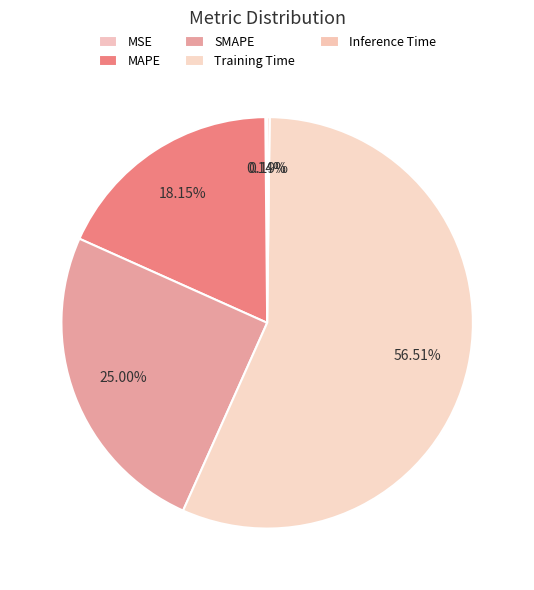

What is the ratio of the value at MAPE to the value at Training Time?

0.3